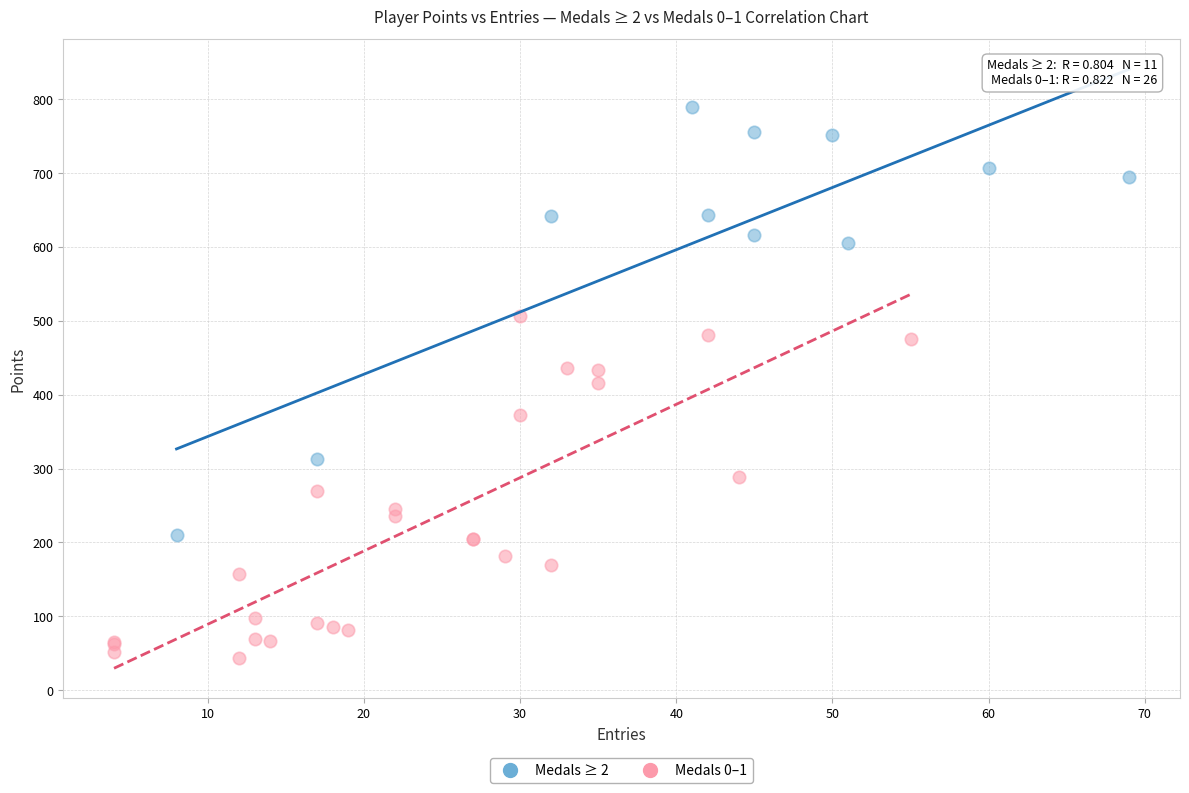

Which series has the widest spread of Y values?

Medals ≥ 2